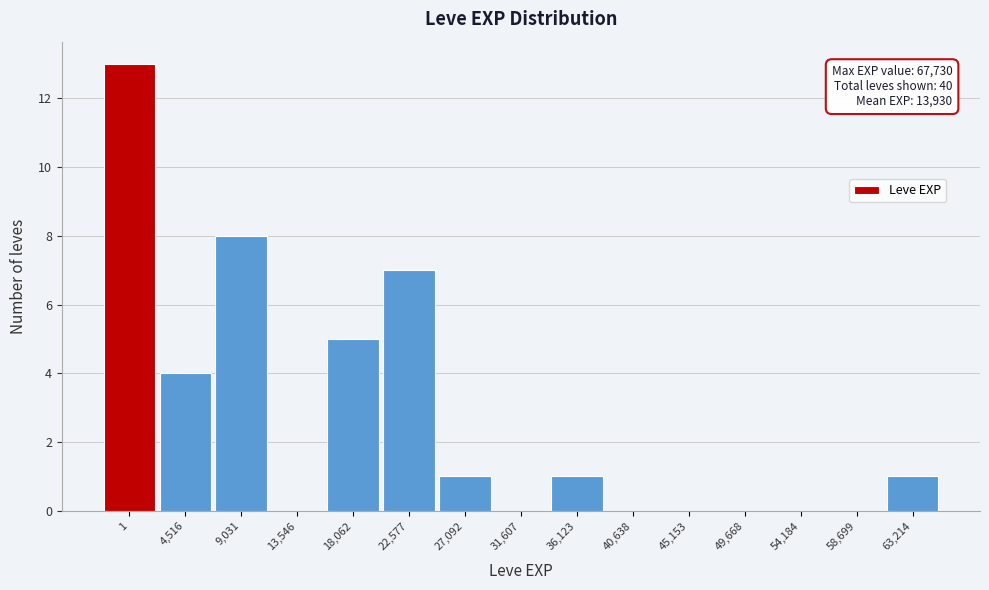

Reading right to left, list all the values displayed in this chart.

63,214=1	58,699=0	54,184=0	49,668=0	45,153=0	40,638=0	36,123=1	31,607=0	27,092=1	22,577=7	18,062=5	13,546=0	9,031=8	4,516=4	1=13